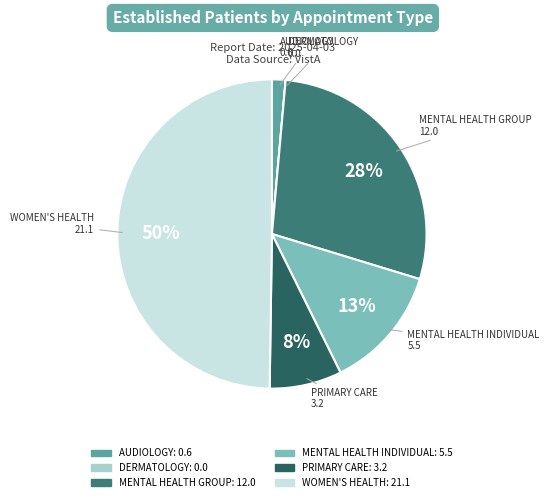

To the nearest percent, what is the combined percentage of WOMEN'S HEALTH and MENTAL HEALTH GROUP?

78%